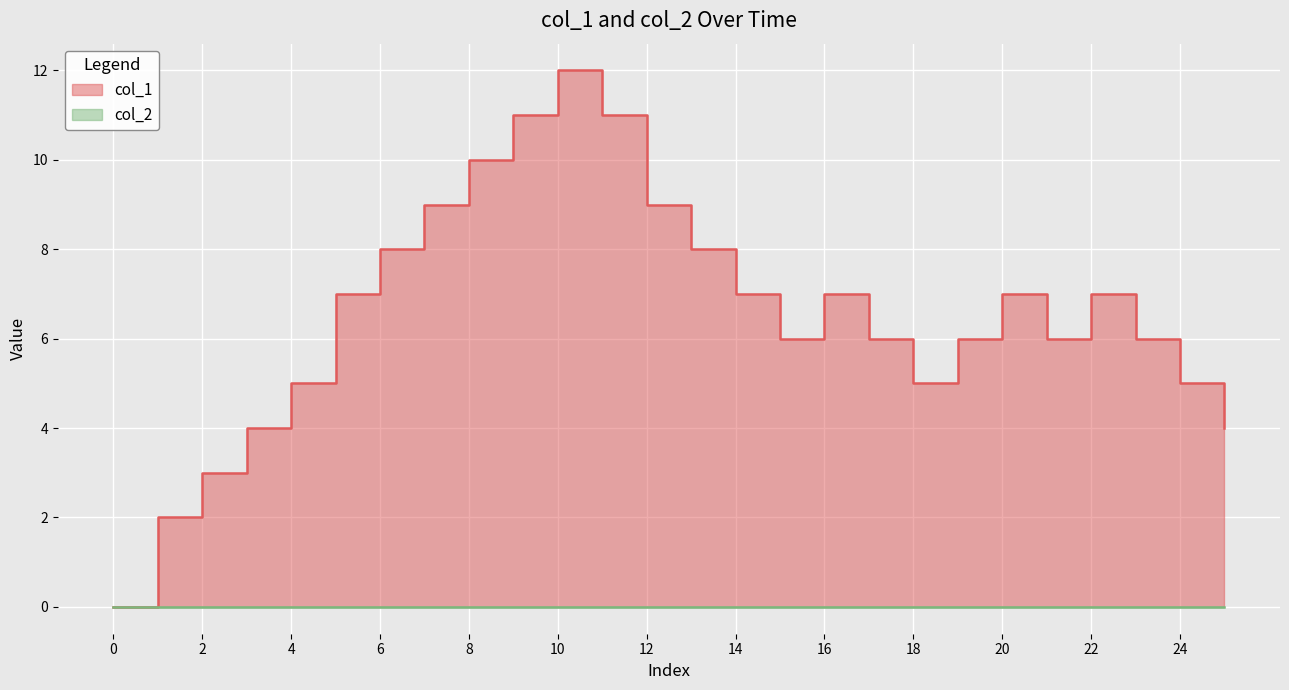

How many interior local peaks (higher than both neighbors) does the data have?

4